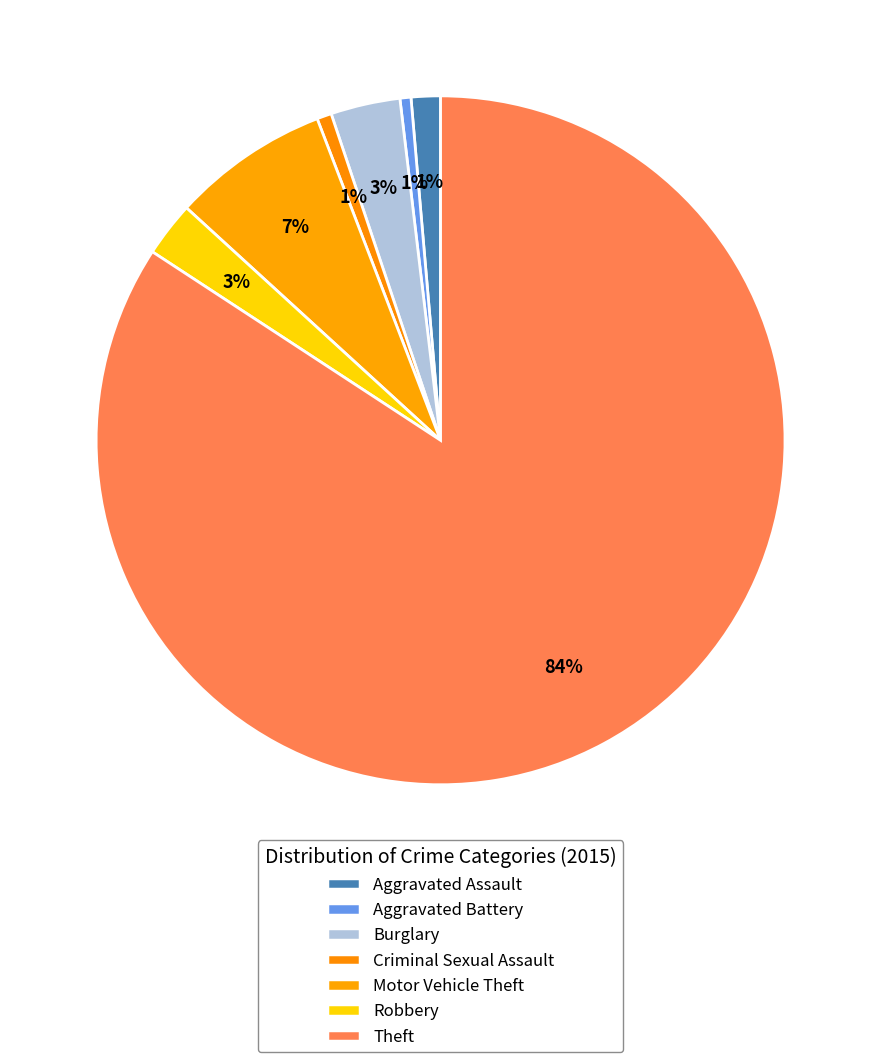

To the nearest percent, what is the difference between the Robbery and Burglary slice percentages?

1%